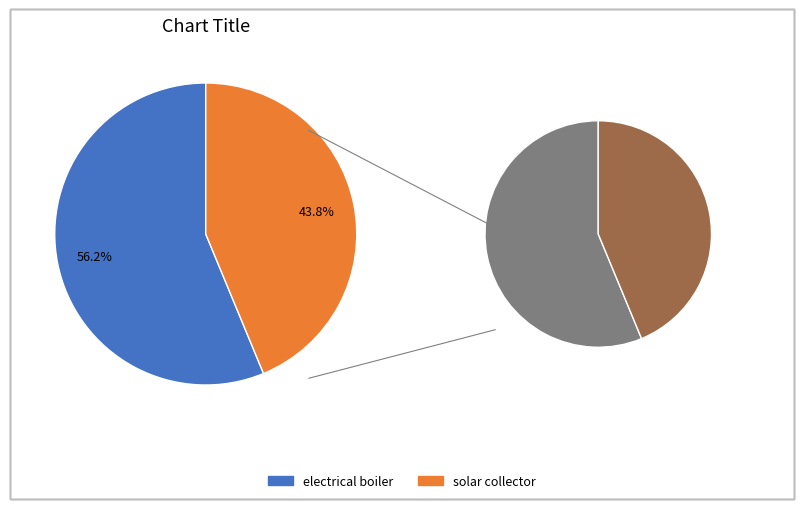

How many segments does this pie chart have?

2